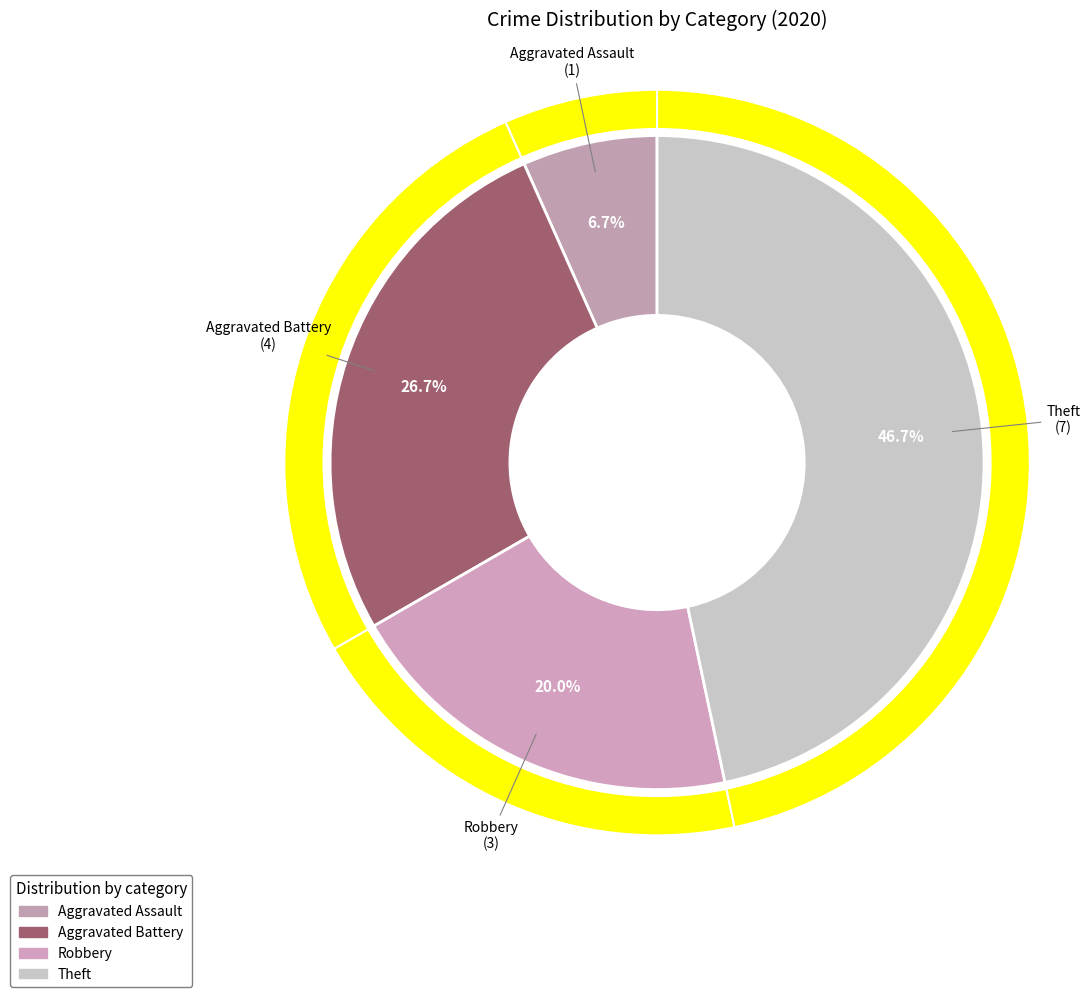

What is the change in value from Aggravated Assault to Theft?

+6